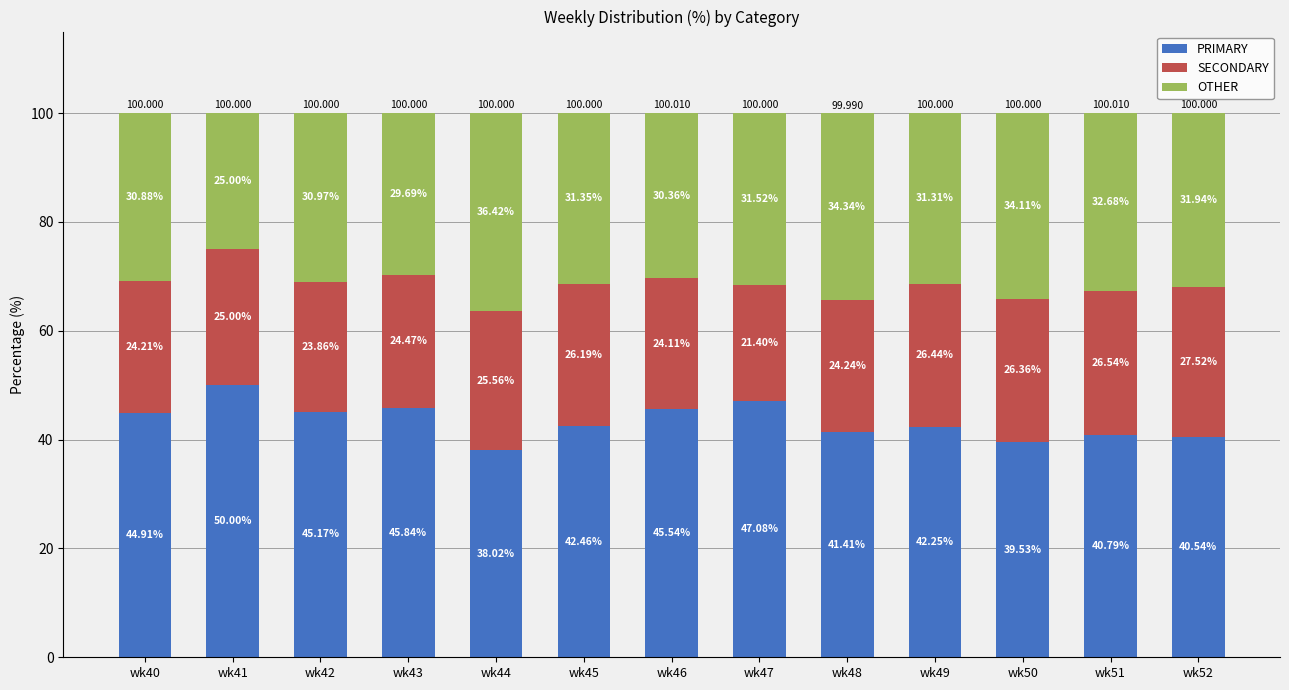

At which label is SECONDARY closest to 24?

wk46